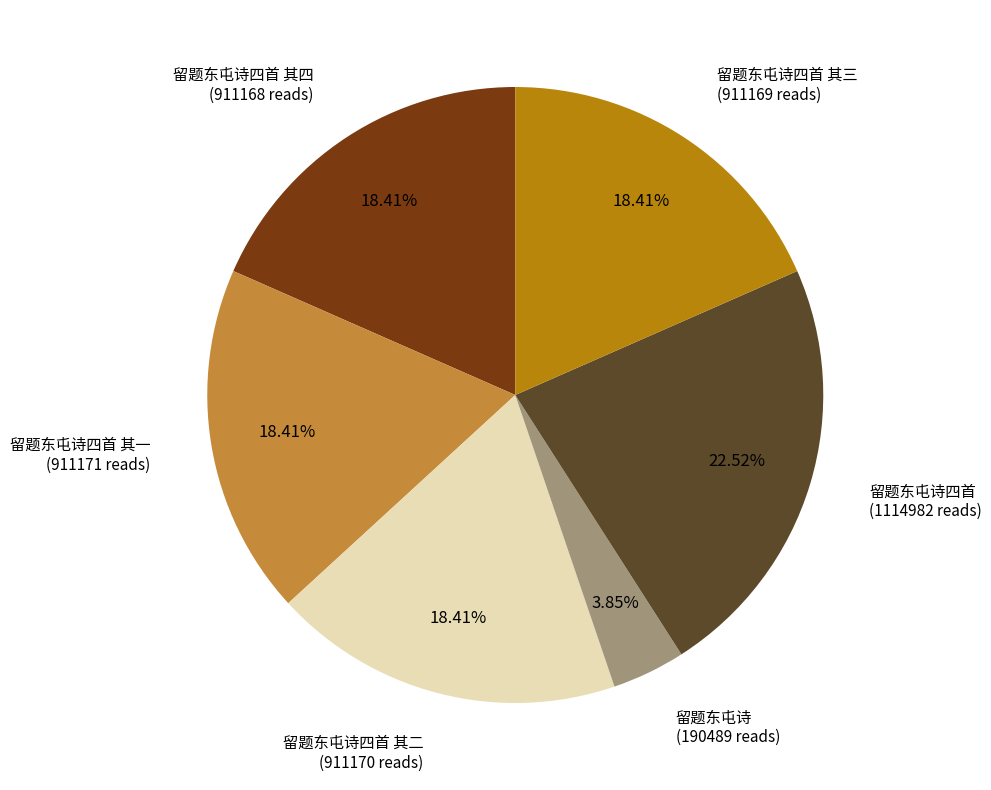

Is there any slice that represents more than half of the pie?

No